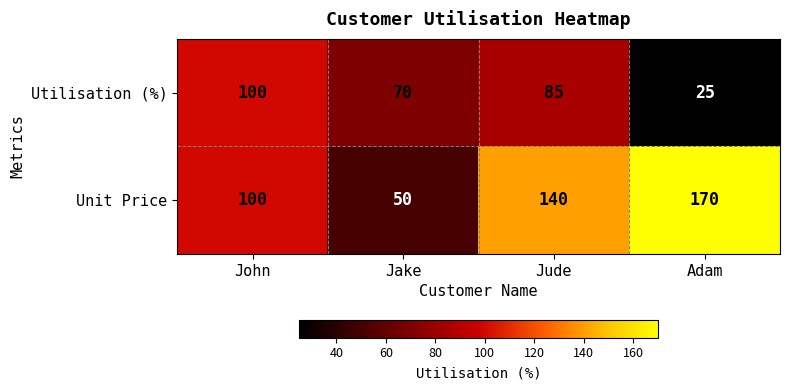

Which series has the widest spread of values?

Unit Price